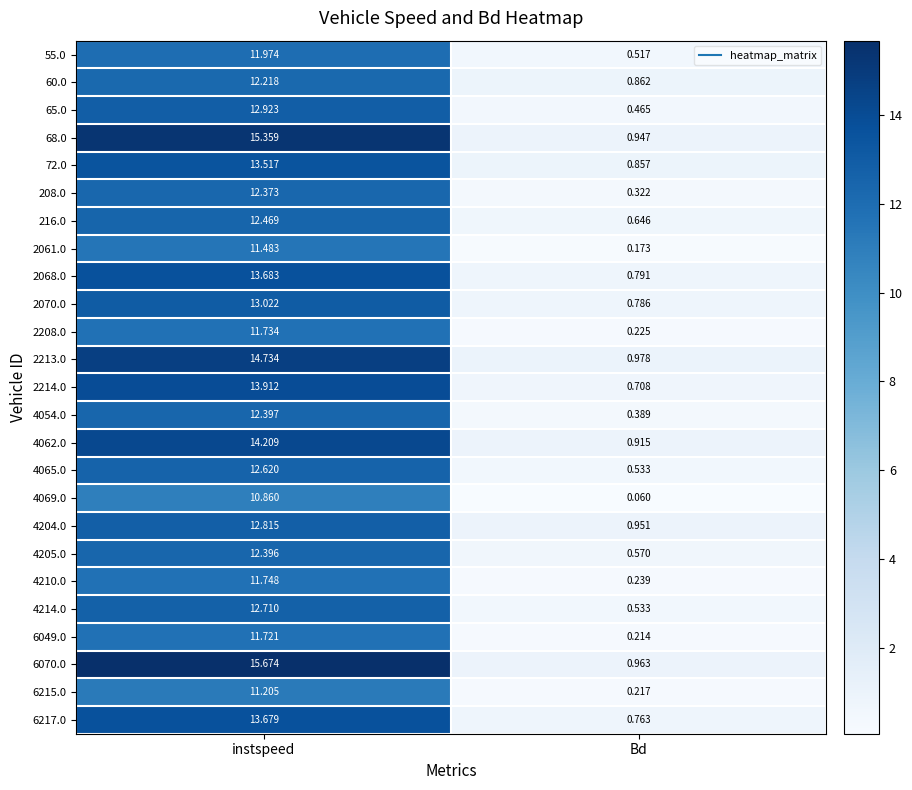

List the labels in order of 4069.0 value, largest first.

instspeed, Bd